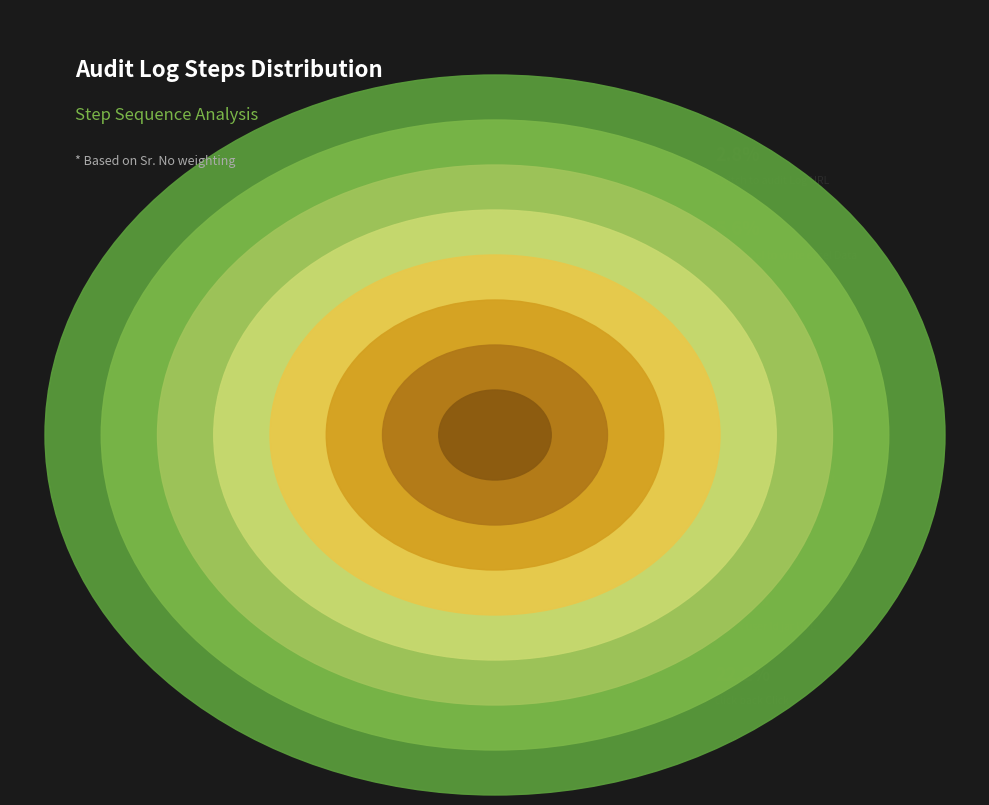

Combined, what portion of the pie is wait to load audit List and search edited note?

19.4%